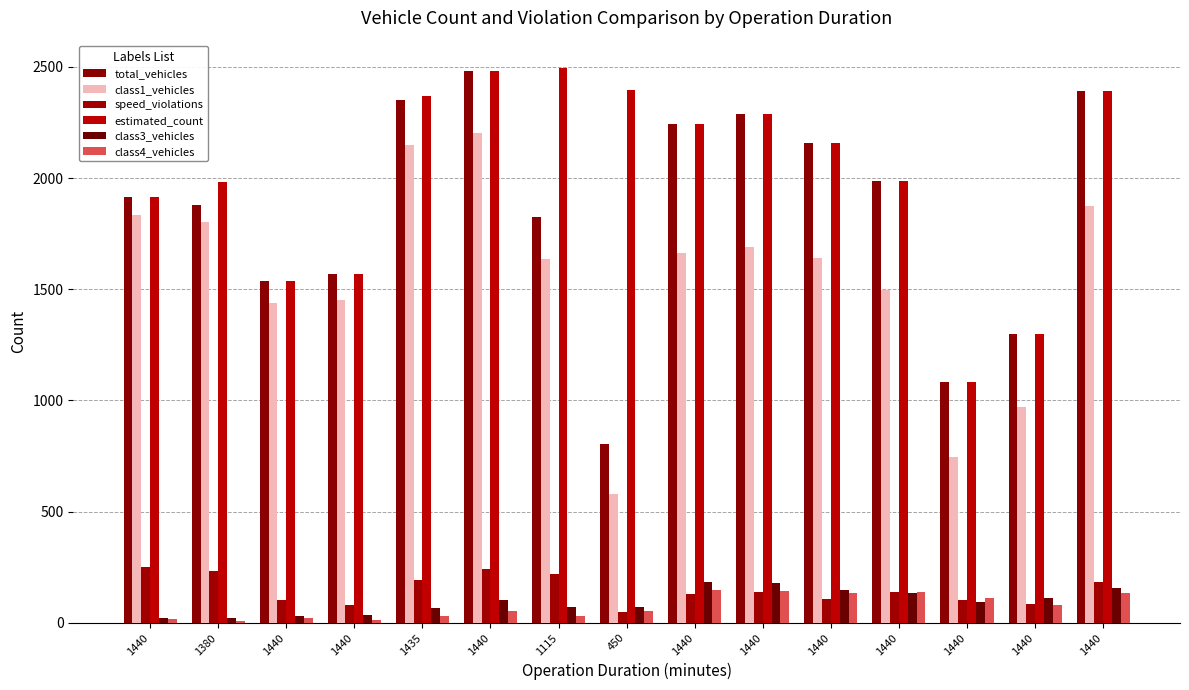

Is it true that total_vehicles equals 1299 at 1440?

True